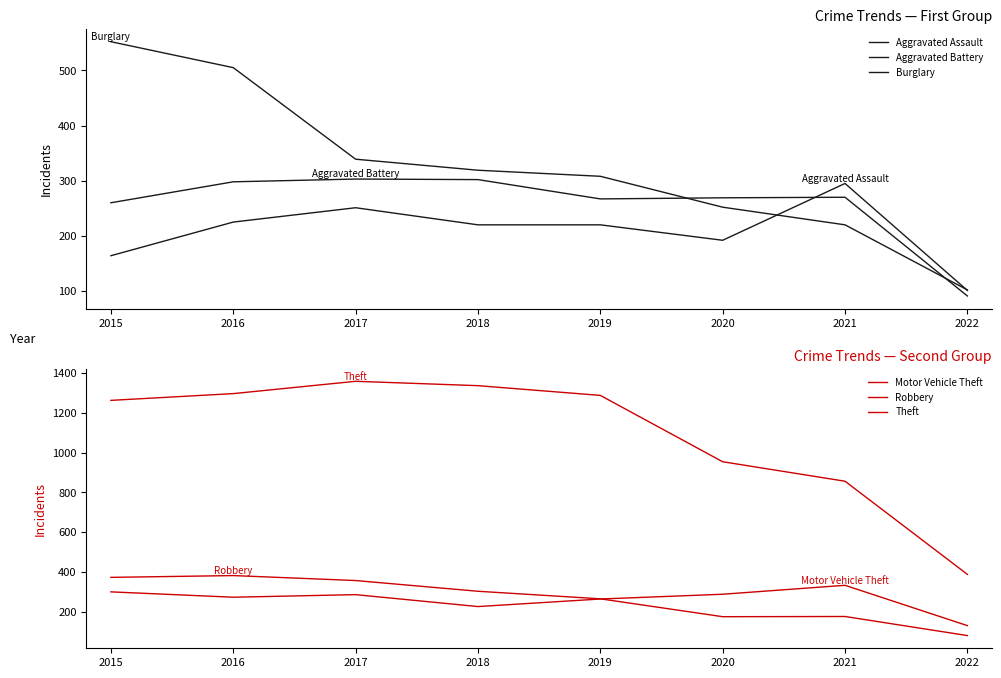

The value of Aggravated Battery at 2016 is 113. True or false?

False